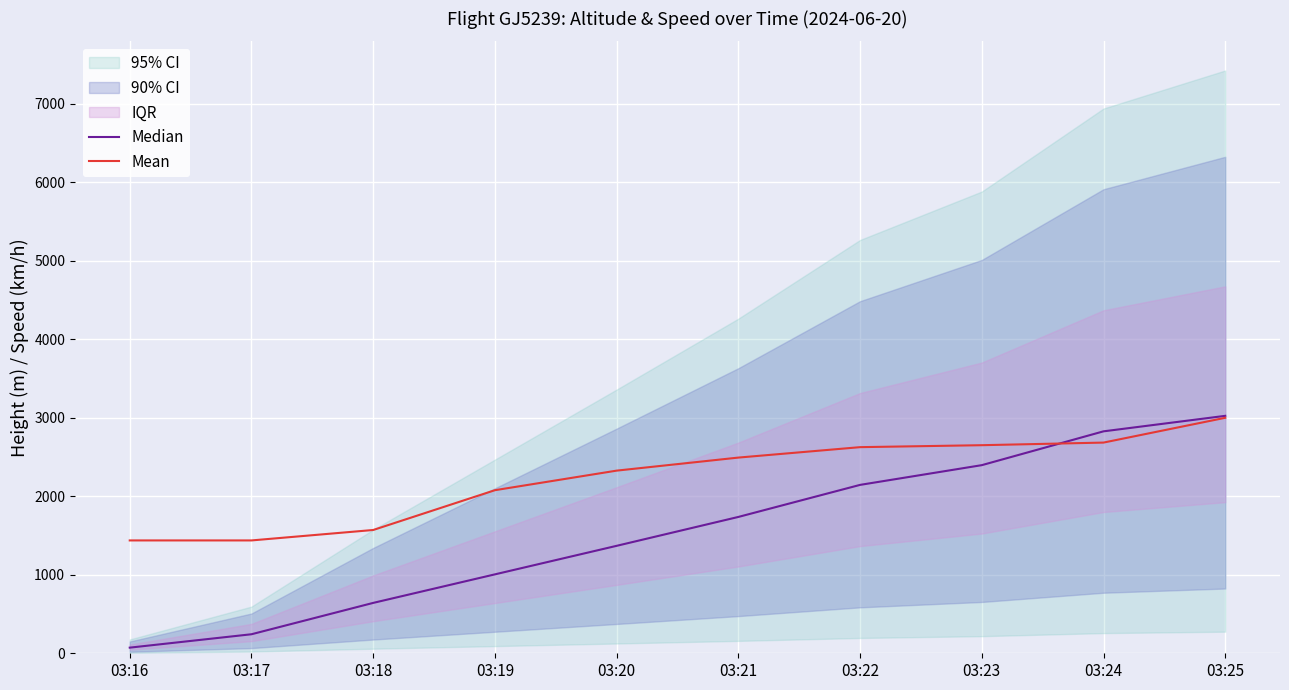

Reading left to right, list all the values displayed in this chart.

Median: 71.8	242.4	641.8	1005.3	1368.9	1736.9	2145.3	2396.7	2827.5	3025.0
Mean: 1437.7	1437.7	1570.6	2077.6	2326.9	2493.1	2626.0	2651.0	2684.2	3000.0